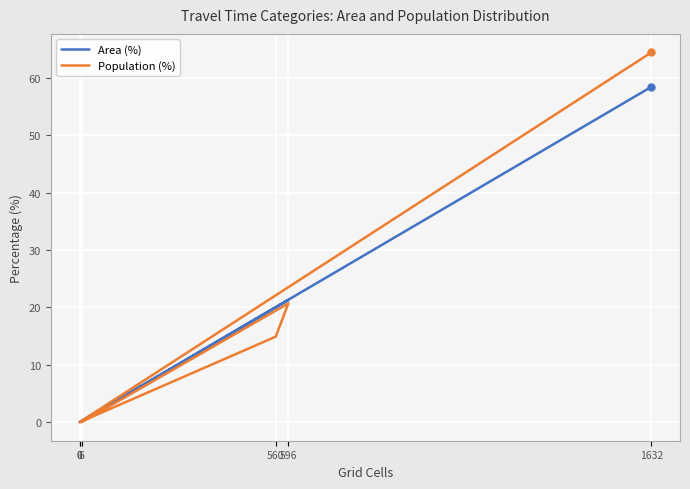

At which category is the sum across all series the highest?

1632